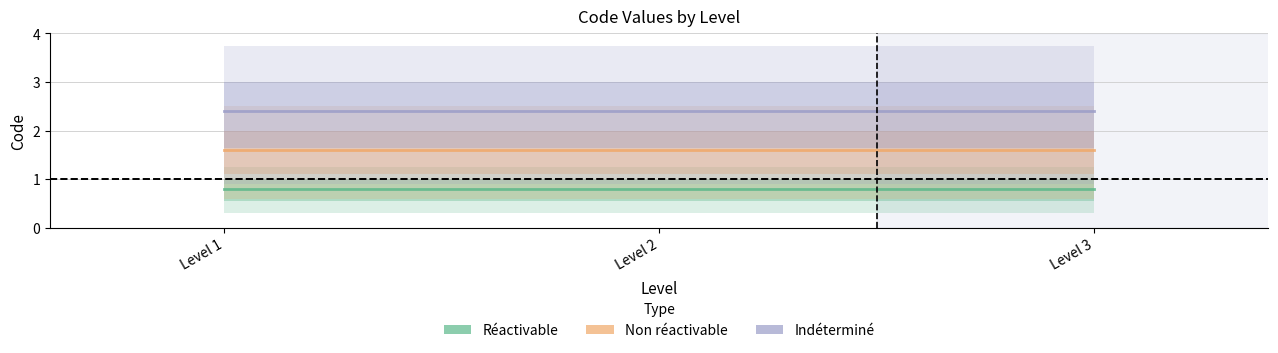

Which series has the largest total across all categories?

Indéterminé